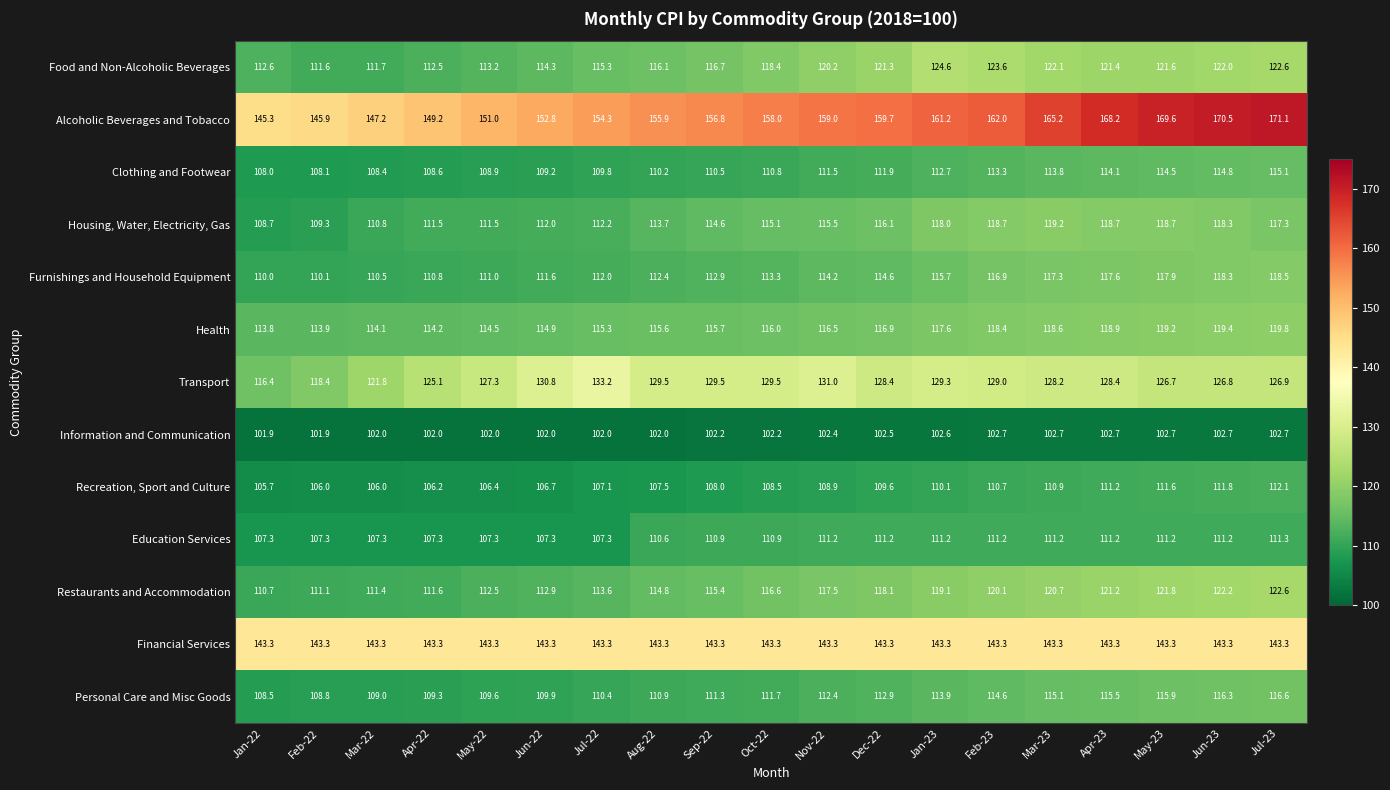

What is the difference between the maximum and minimum values in the Transport series?

16.8